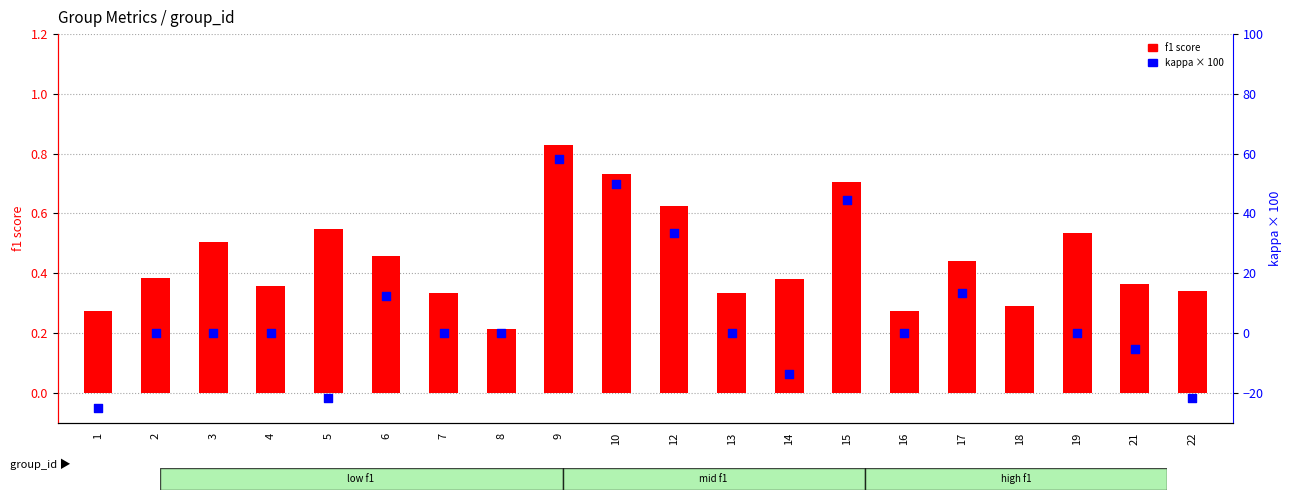

Which series has the largest total across all categories?

kappa (scaled ×100)